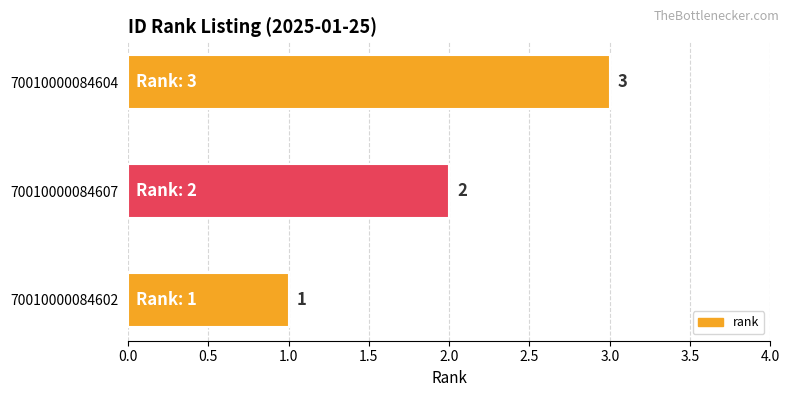

How many bars are there in total?

3